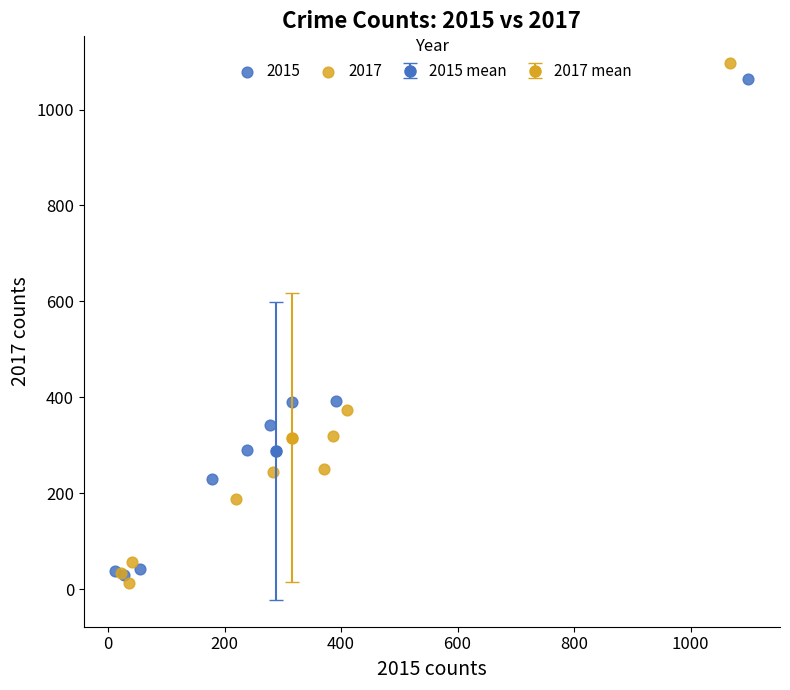

Which series contains the highest Y value?

2017